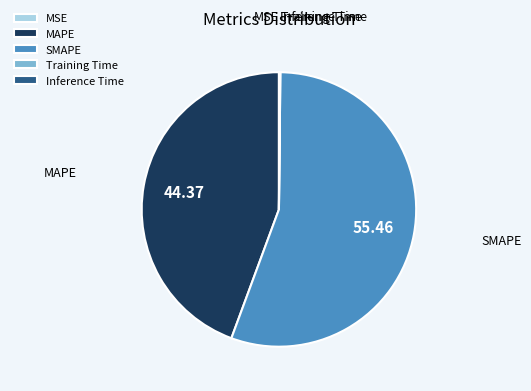

Is there any slice that represents more than half of the pie?

Yes